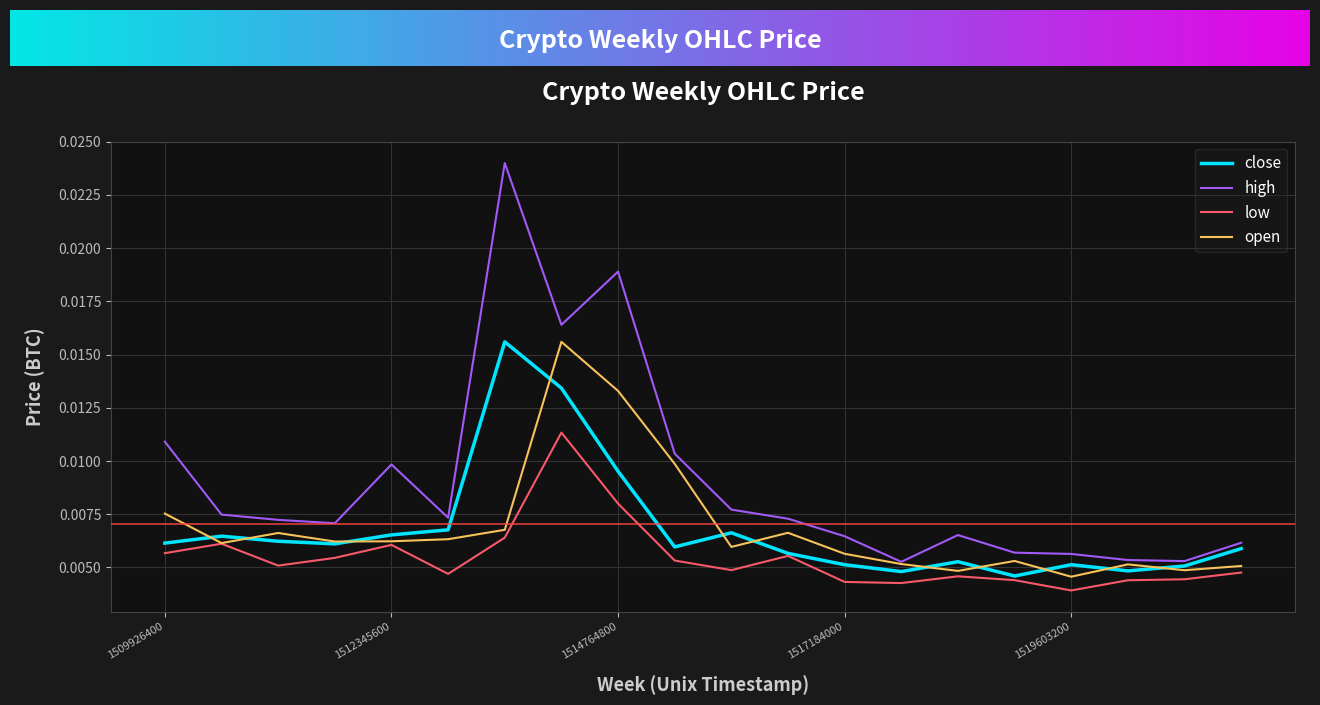

True or false: low has more than 0 points higher than both neighbors.

True